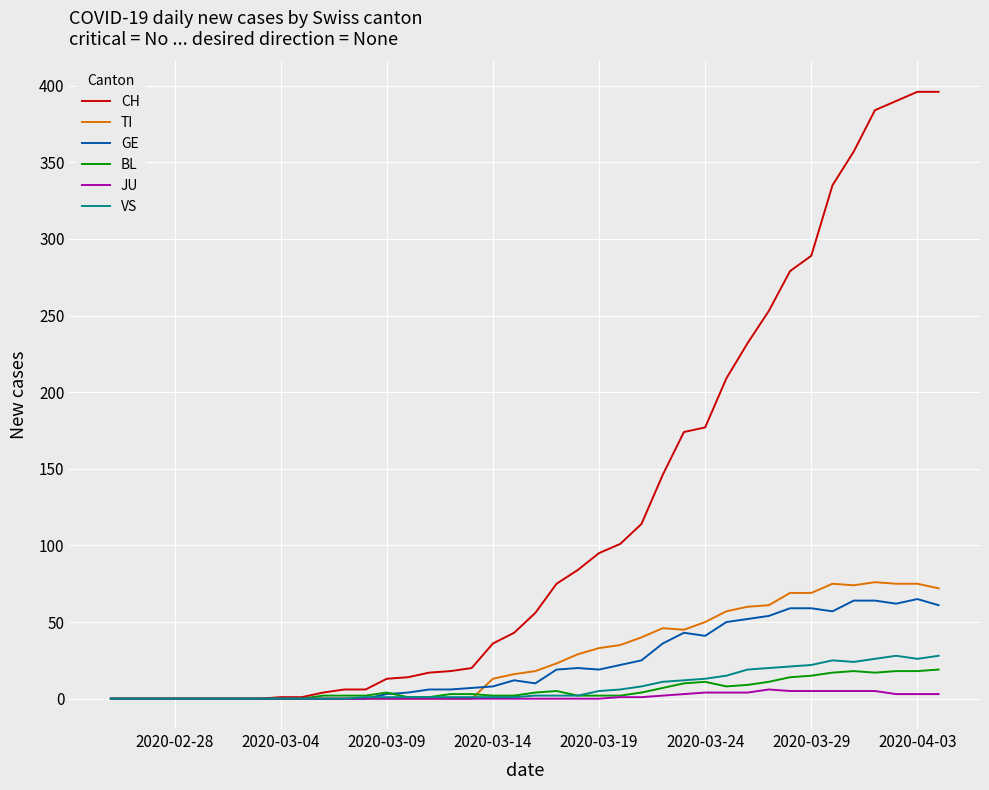

At how many categories does at least one series exceed 378?

4